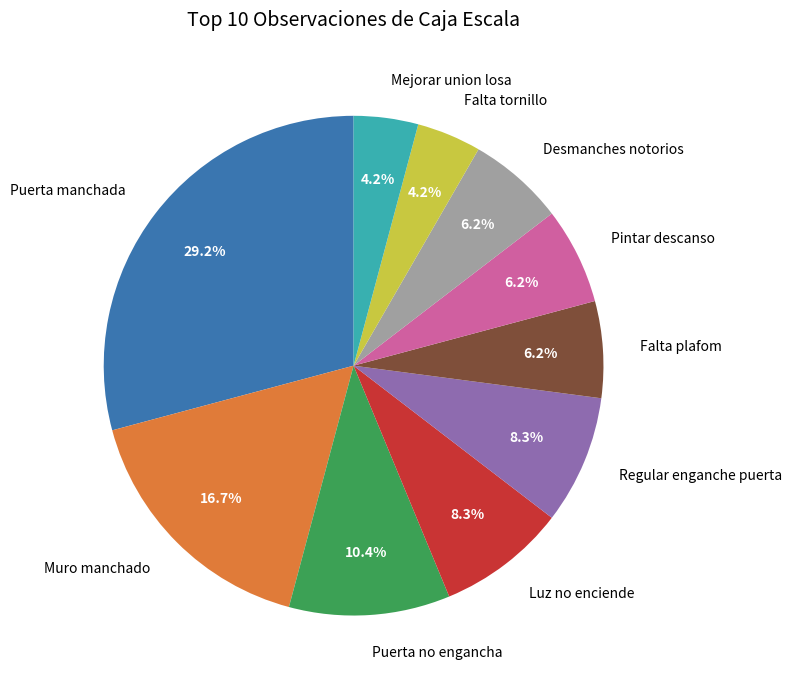

To the nearest percent, what is the average slice percentage?

10%